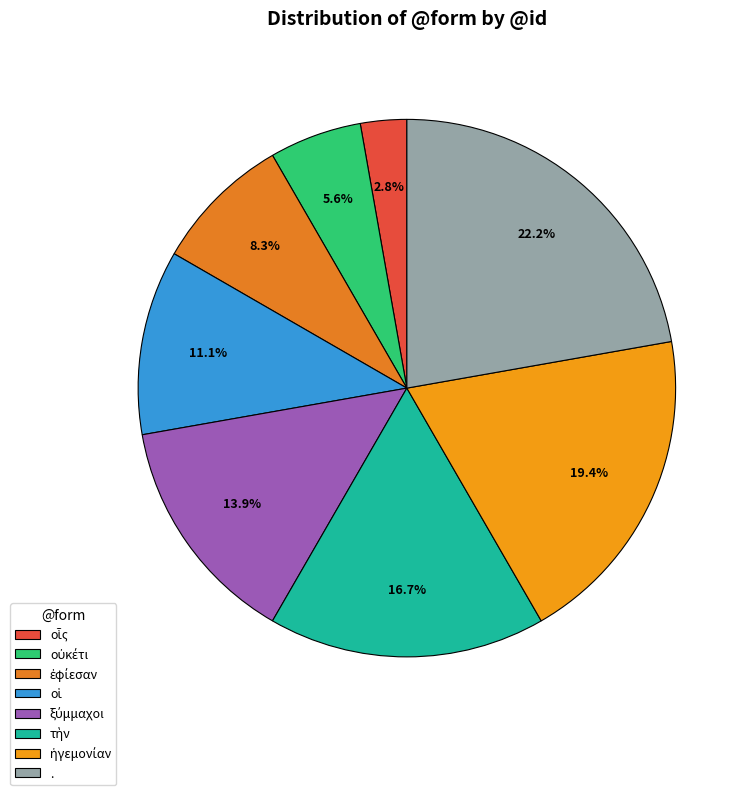

What is the change in value from οἷς to .?

+7